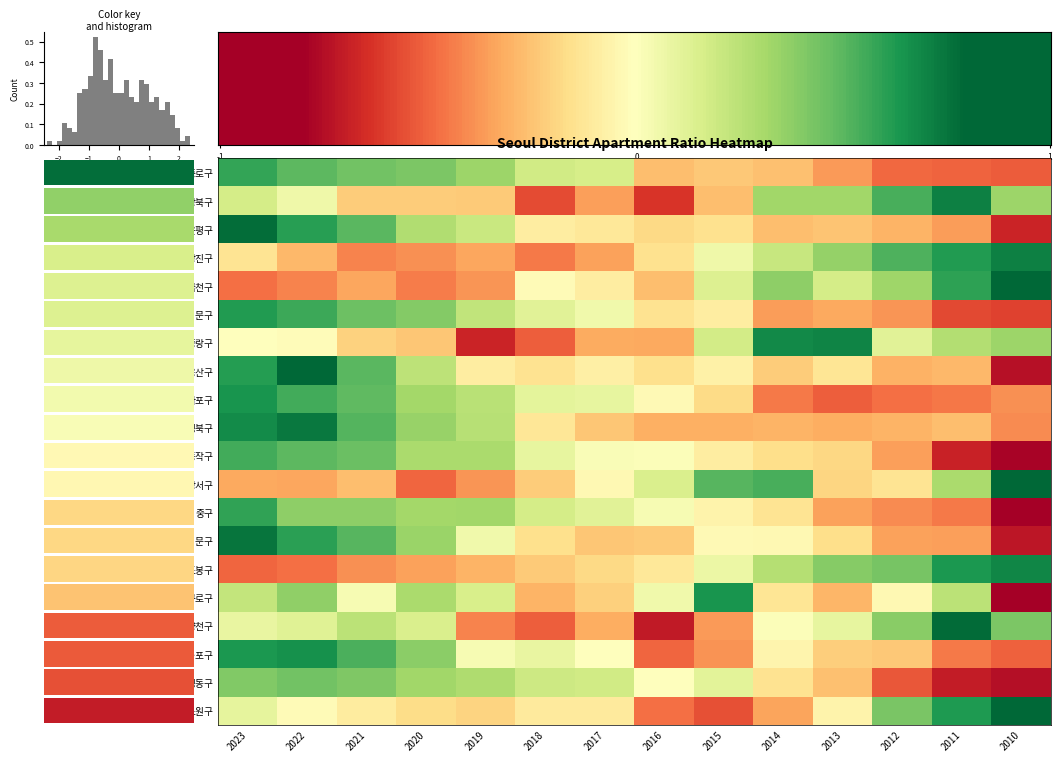

How many values in the 구로구 series are below 0?

6